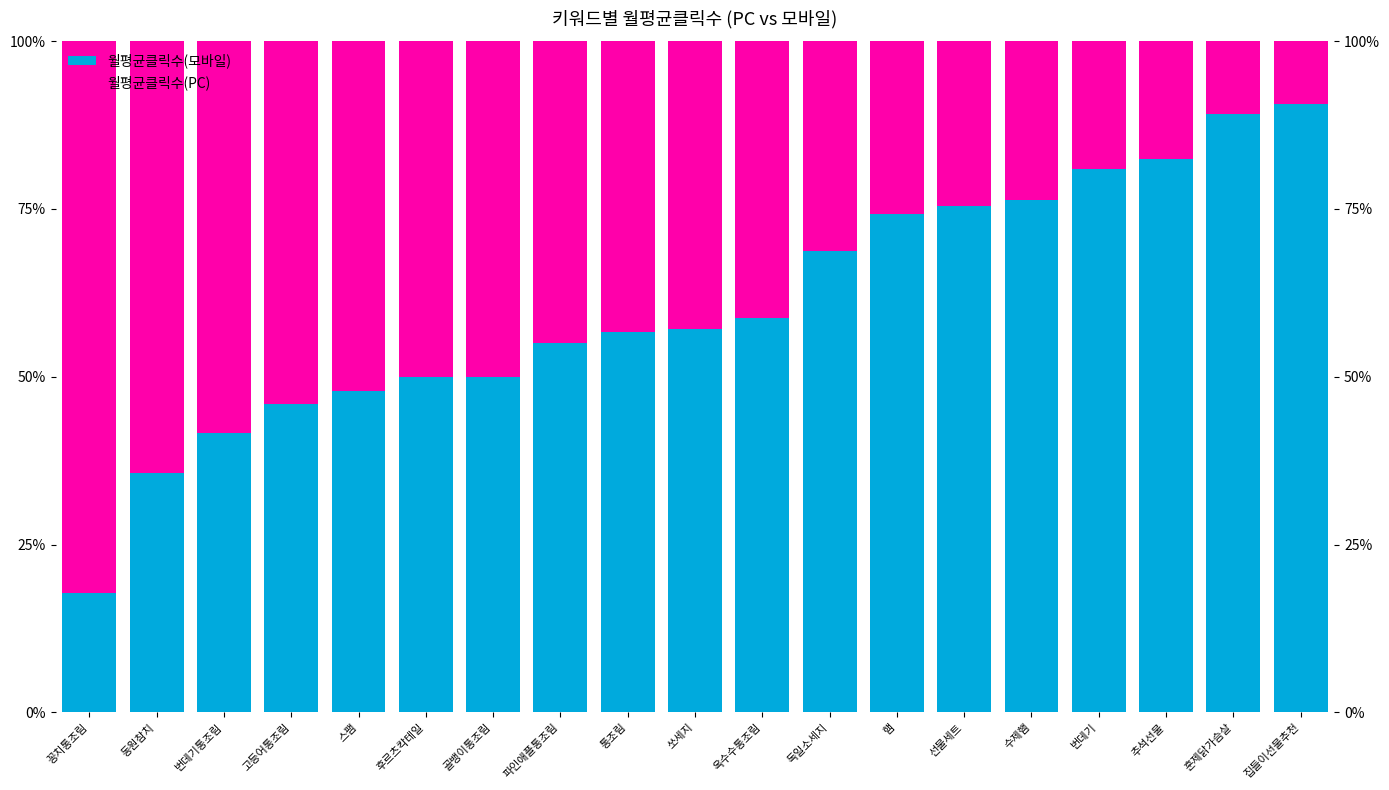

Is it true that 월평균클릭수(PC) equals 14.3 at 동원참치?

False